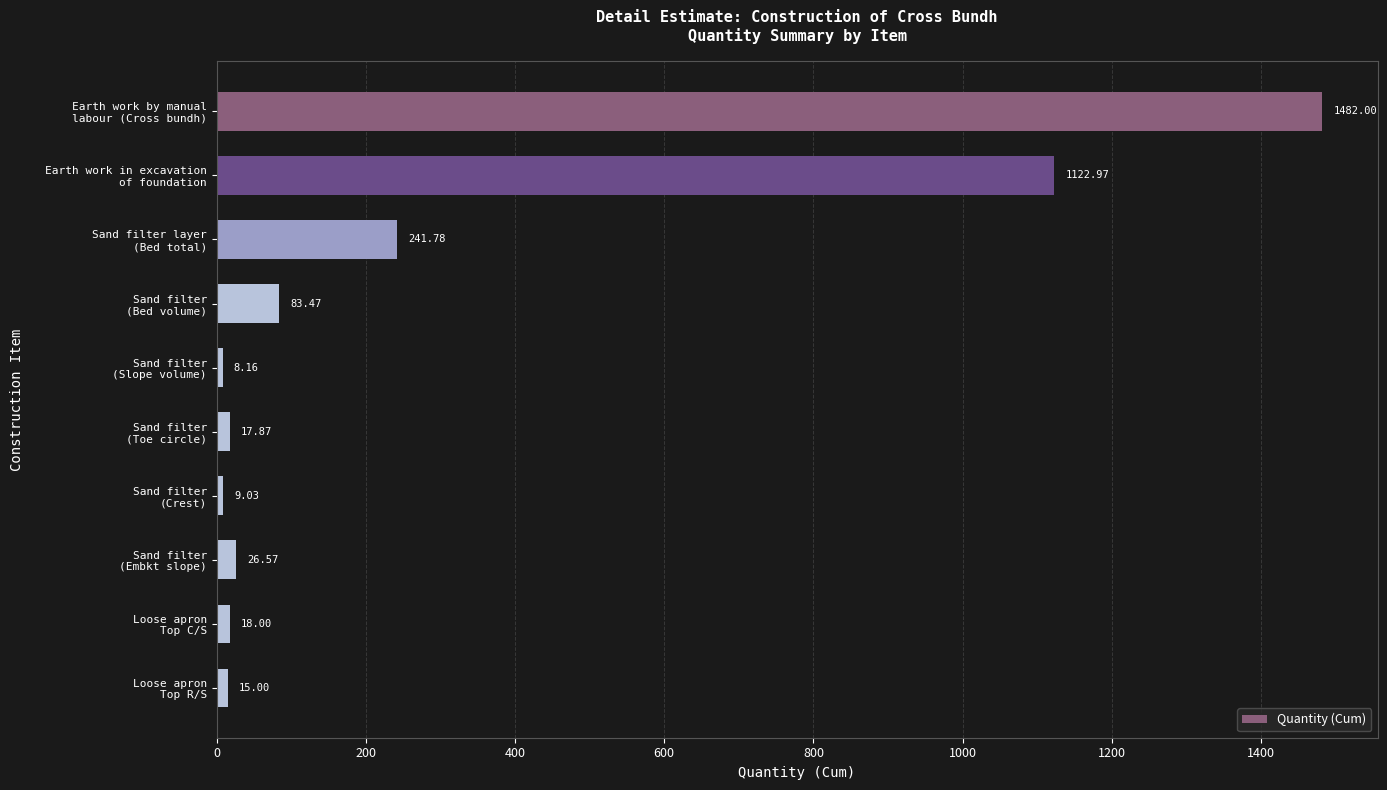

Where is the data nearest to the value 745?

Earth work in excavation
of foundation